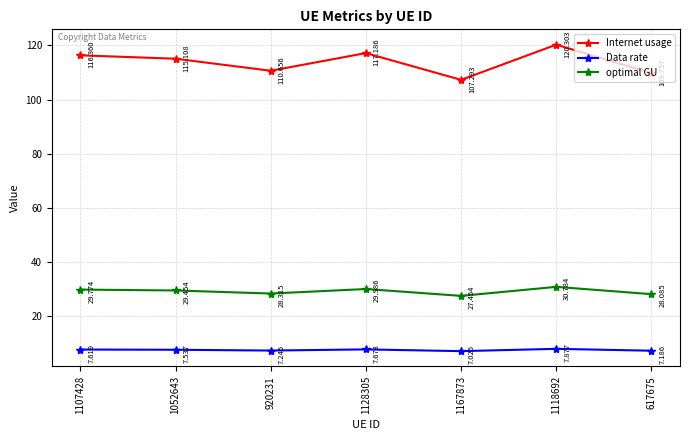

What is the label of the 7th point from the right?

1107428